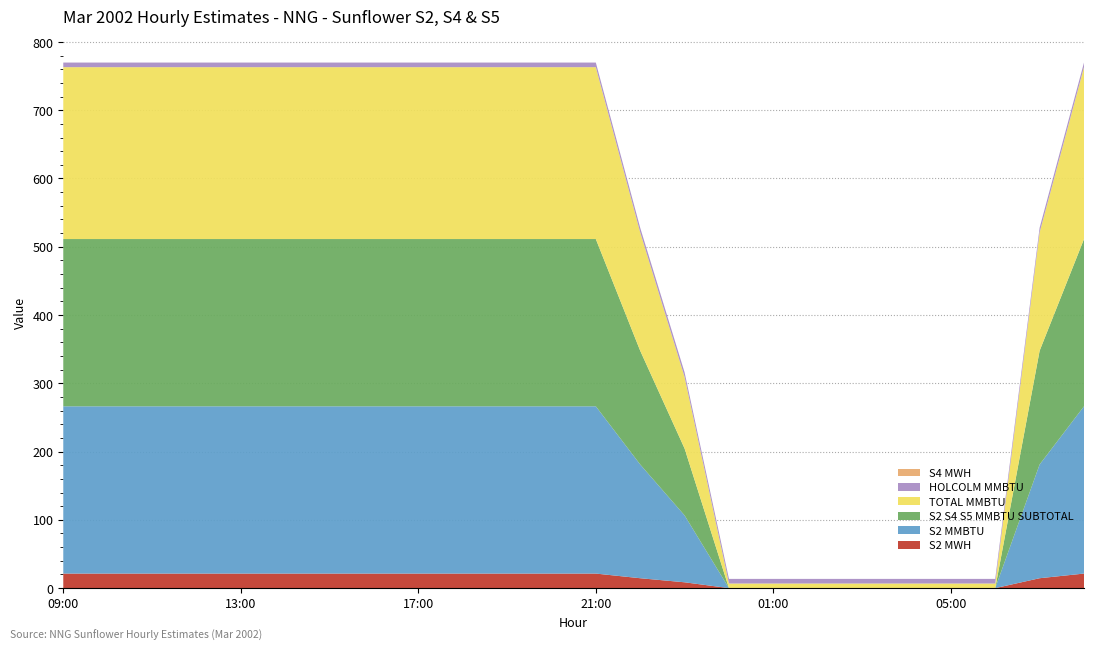

Reading left to right, list all the values displayed in this chart.

S2 MWH: 09:00=21.3	10:00=21.3	11:00=21.3	12:00=21.3	13:00=21.3	14:00=21.3	15:00=21.3	16:00=21.3	17:00=21.3	18:00=21.3	19:00=21.3	20:00=21.3	21:00=21.3	22:00=14.5	23:00=8.5	00:00=0.0	01:00=0.0	02:00=0.0	03:00=0.0	04:00=0.0	05:00=0.0	06:00=0.0	07:00=14.5	08:00=21.3
S2 MMBTU: 09:00=245.0	10:00=245.0	11:00=245.0	12:00=245.0	13:00=245.0	14:00=245.0	15:00=245.0	16:00=245.0	17:00=245.0	18:00=245.0	19:00=245.0	20:00=245.0	21:00=245.0	22:00=166.6	23:00=98.0	00:00=0.0	01:00=0.0	02:00=0.0	03:00=0.0	04:00=0.0	05:00=0.0	06:00=0.0	07:00=166.6	08:00=245.0
S2 S4 S5 MMBTU SUBTOTAL: 09:00=245.0	10:00=245.0	11:00=245.0	12:00=245.0	13:00=245.0	14:00=245.0	15:00=245.0	16:00=245.0	17:00=245.0	18:00=245.0	19:00=245.0	20:00=245.0	21:00=245.0	22:00=166.6	23:00=98.0	00:00=0.0	01:00=0.0	02:00=0.0	03:00=0.0	04:00=0.0	05:00=0.0	06:00=0.0	07:00=166.6	08:00=245.0
TOTAL MMBTU: 09:00=251.8	10:00=251.8	11:00=251.8	12:00=251.8	13:00=251.8	14:00=251.8	15:00=251.8	16:00=251.8	17:00=251.8	18:00=251.8	19:00=251.8	20:00=251.8	21:00=251.8	22:00=173.3	23:00=104.8	00:00=6.8	01:00=6.8	02:00=6.8	03:00=6.8	04:00=6.8	05:00=6.8	06:00=6.8	07:00=173.3	08:00=251.8
HOLCOLM MMBTU: 09:00=6.8	10:00=6.8	11:00=6.8	12:00=6.8	13:00=6.8	14:00=6.8	15:00=6.8	16:00=6.8	17:00=6.8	18:00=6.8	19:00=6.8	20:00=6.8	21:00=6.8	22:00=6.8	23:00=6.8	00:00=6.8	01:00=6.8	02:00=6.8	03:00=6.8	04:00=6.8	05:00=6.8	06:00=6.8	07:00=6.8	08:00=6.8
S4 MWH: 09:00=0.0	10:00=0.0	11:00=0.0	12:00=0.0	13:00=0.0	14:00=0.0	15:00=0.0	16:00=0.0	17:00=0.0	18:00=0.0	19:00=0.0	20:00=0.0	21:00=0.0	22:00=0.0	23:00=0.0	00:00=0.0	01:00=0.0	02:00=0.0	03:00=0.0	04:00=0.0	05:00=0.0	06:00=0.0	07:00=0.0	08:00=0.0